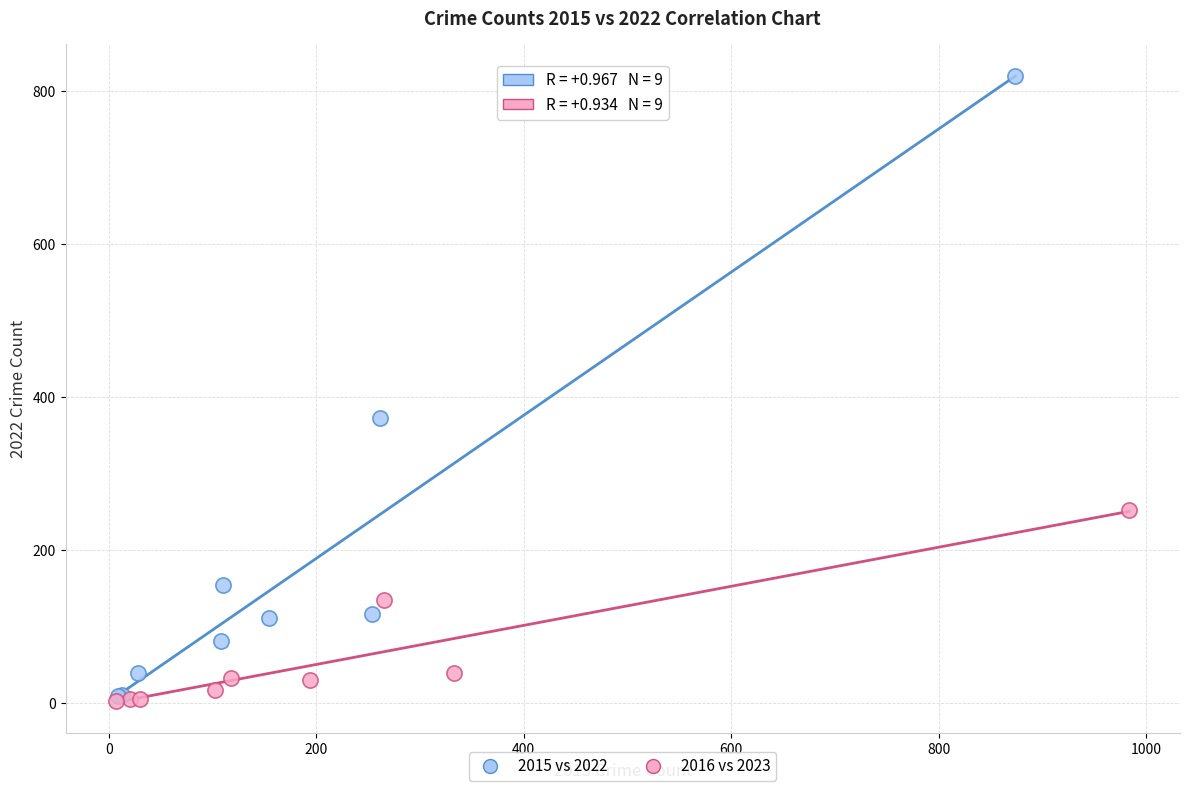

Which series has the widest spread of Y values?

2015 vs 2022